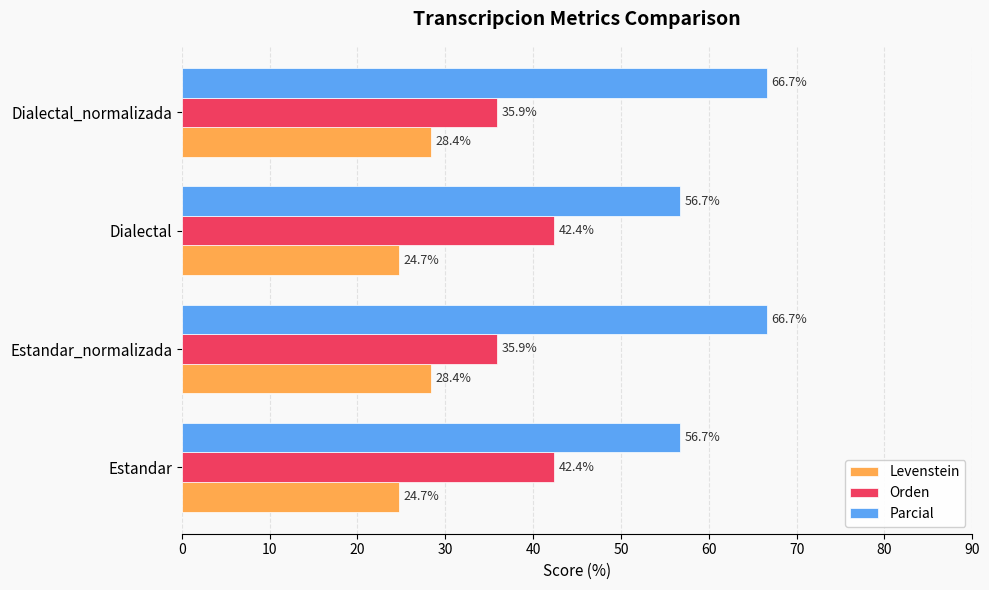

Which series has the largest total across all categories?

Parcial